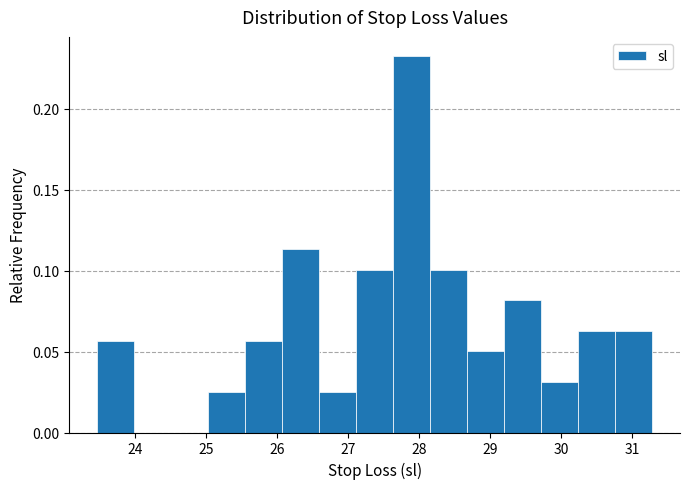

How tall is the bar that spans 29.7 to 30.2 on the x-axis? Neither the bar edges nor the heights are printed on the chart, so give them approximately, as read against the axes.

0.030